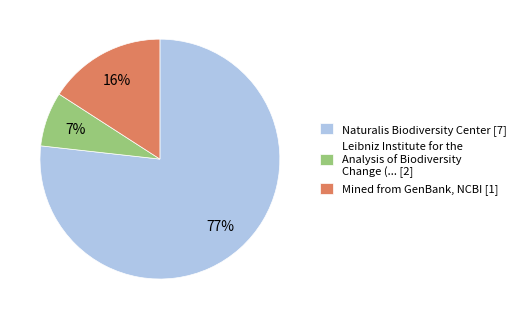

What is the largest slice in the pie chart?

Naturalis Biodiversity Center [7]